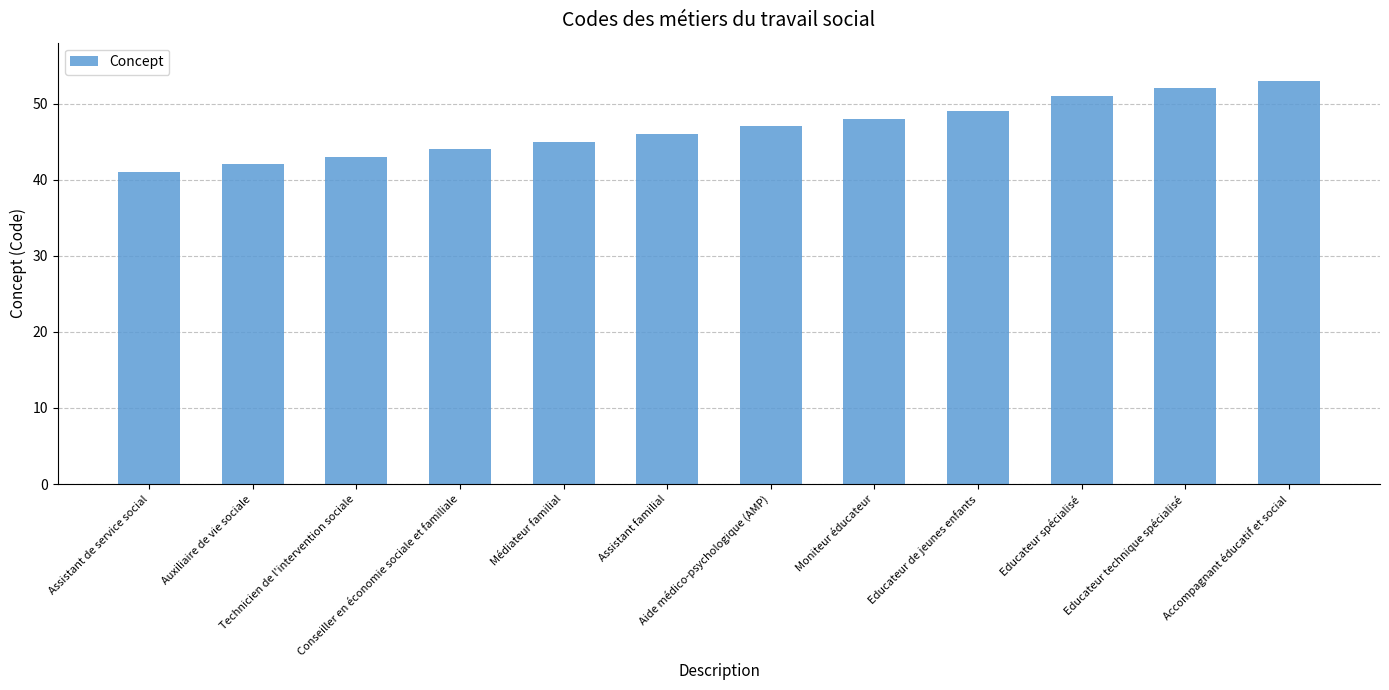

At which category does the chart reach its peak across all series?

Accompagnant éducatif et social